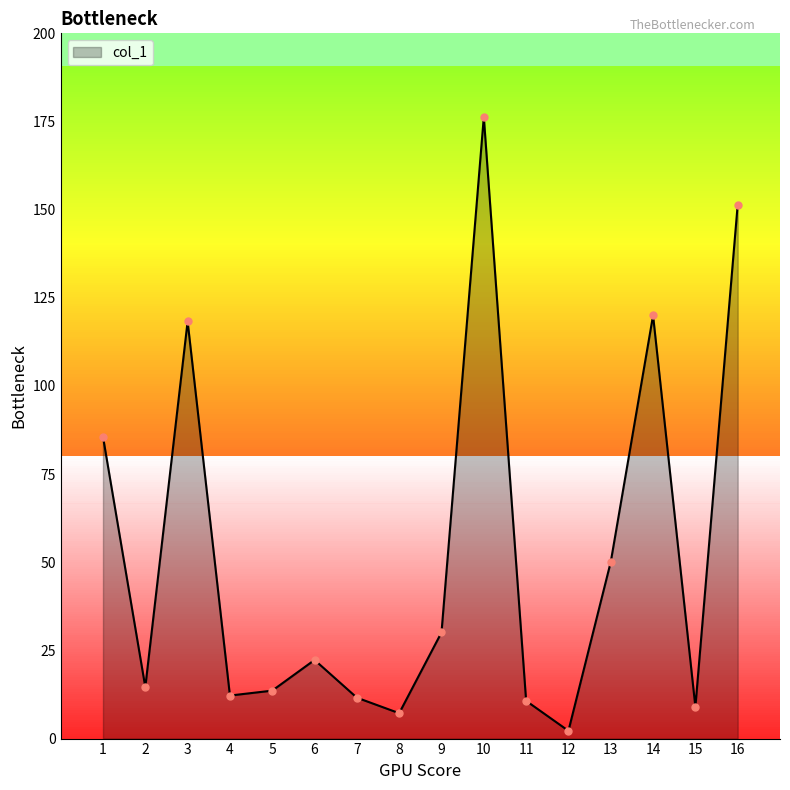

What is the value of the 13th point from the left?

50.1